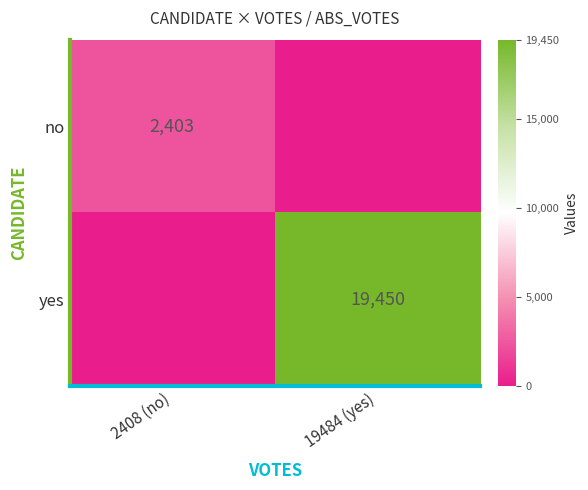

The no series shows 3704 at 2408 (no). True or false?

False